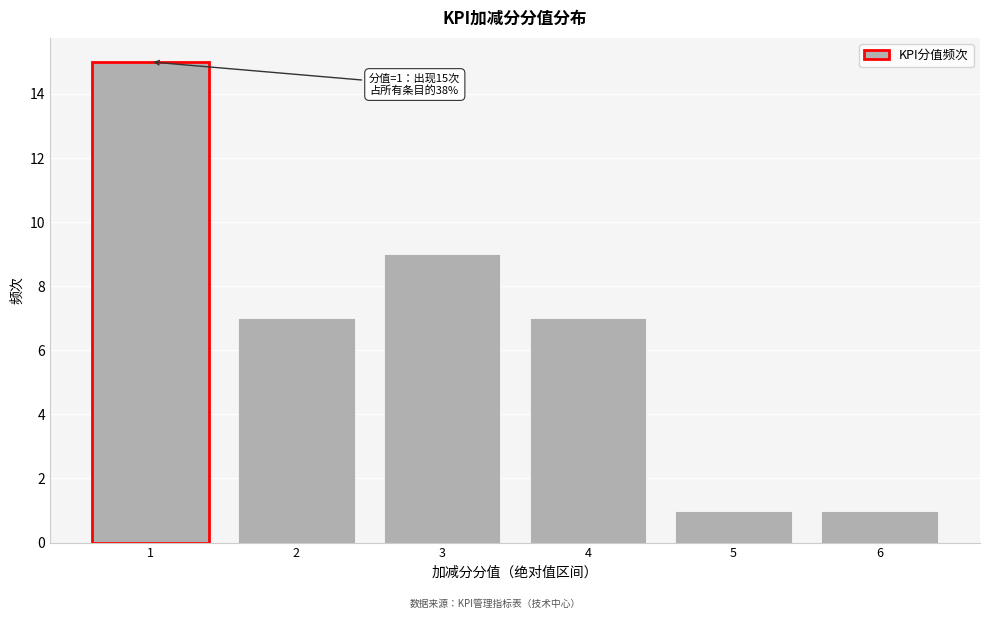

Reading right to left, transcribe all the data shown in this chart.

1	1	7	9	7	15